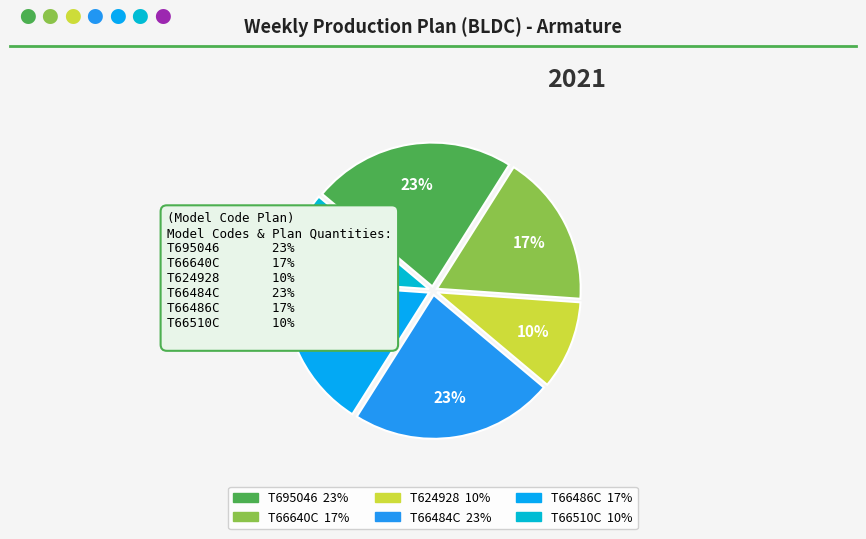

To the nearest percent, what is the combined percentage of T66486C and T66484C?

40%